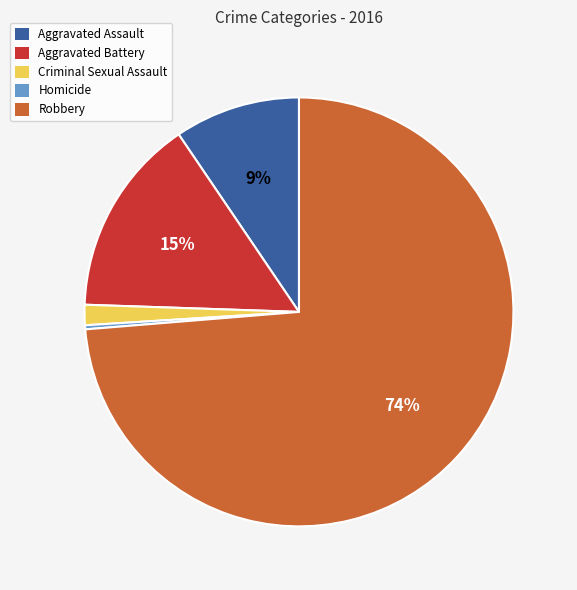

True or false: Criminal Sexual Assault accounts for 2% of the total.

True